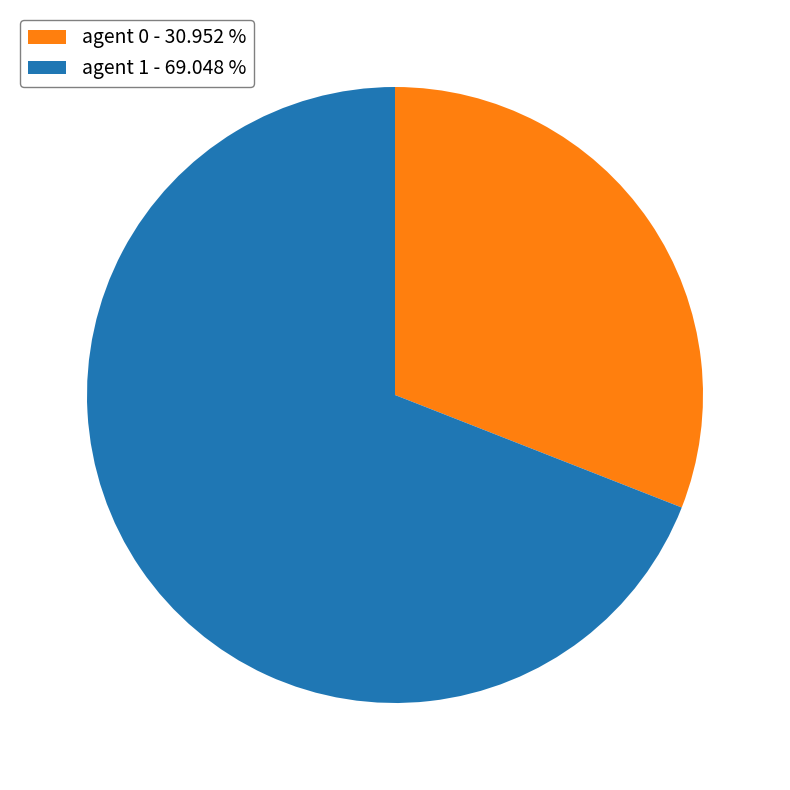

Approximately how many times larger is the value at agent 1 - 69.048 % compared to agent 0 - 30.952 %?

2.2